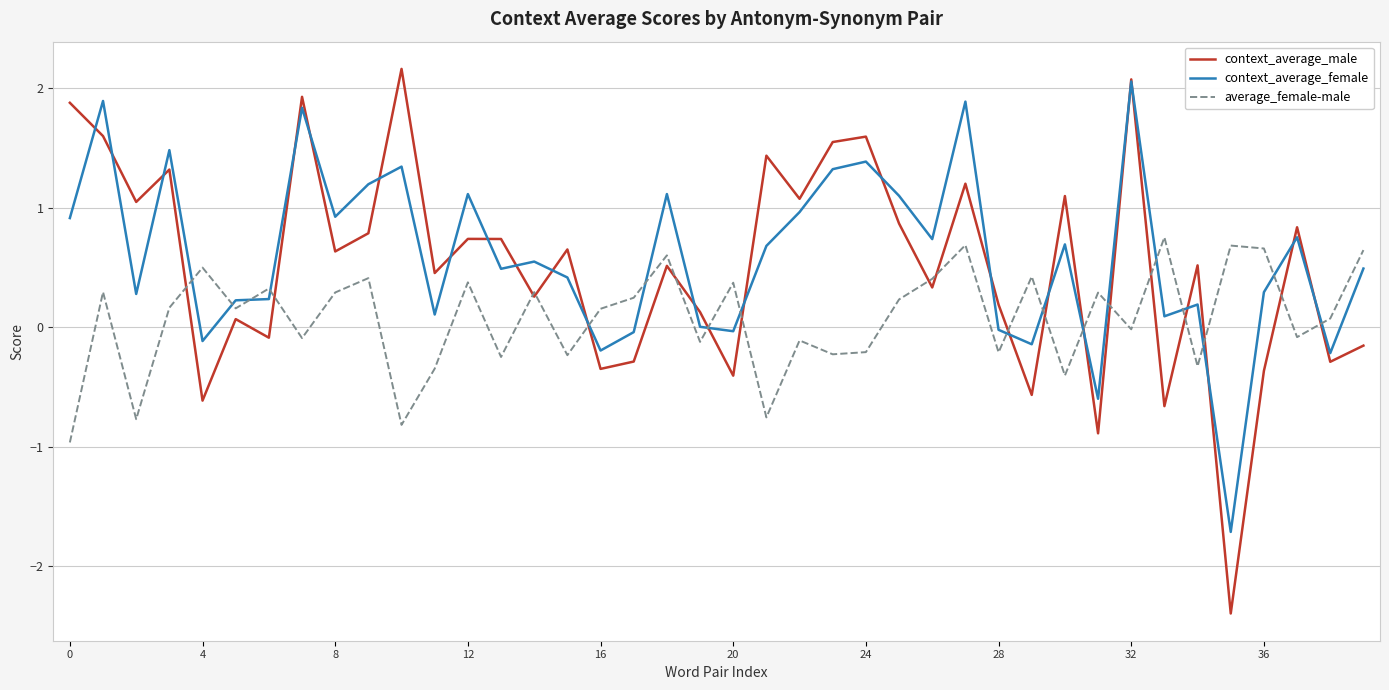

Which series has the widest spread of values?

context_average_male